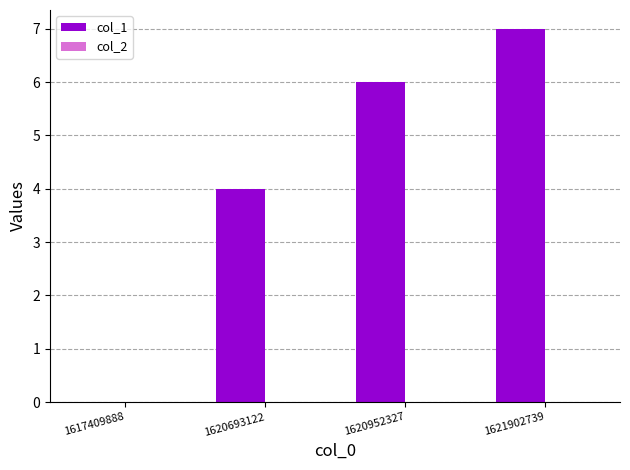

Which category has the highest value across all series?

1621902739